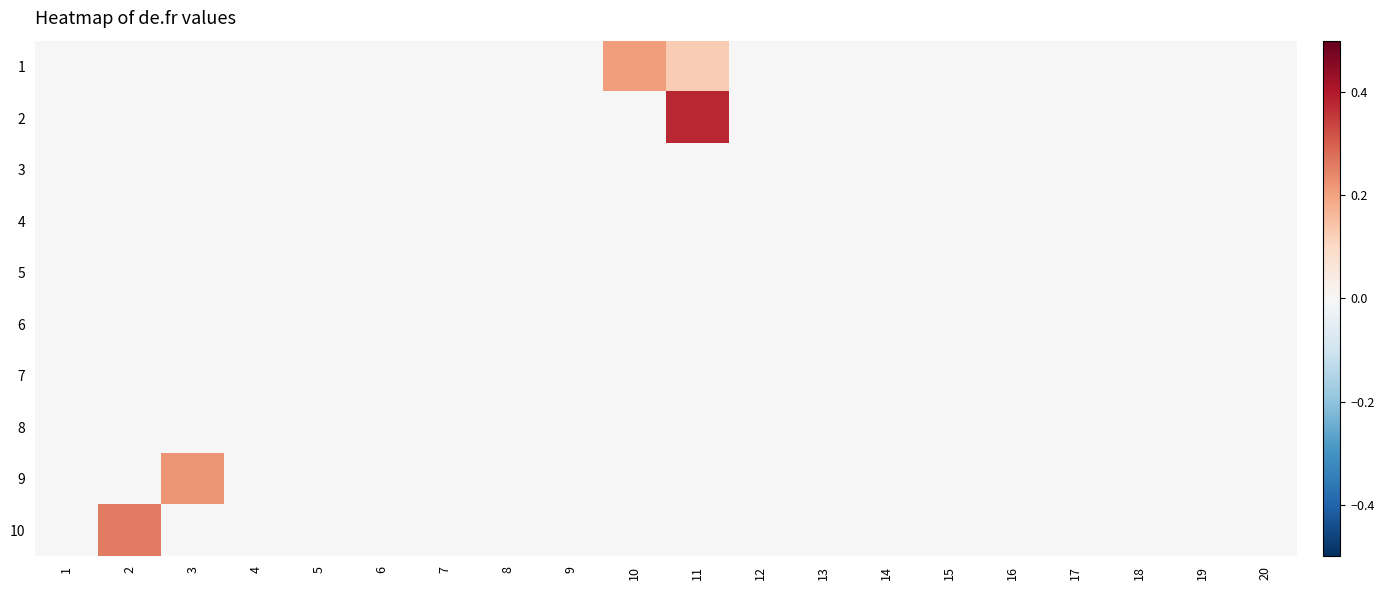

Reading left to right, extract all data points from this chart.

1: 1=0.0	2=0.0	3=0.0	4=0.0	5=0.0	6=0.0	7=0.0	8=0.0	9=0.0	10=0.2	11=0.1	12=0.0	13=0.0	14=0.0	15=0.0	16=0.0	17=0.0	18=0.0	19=0.0	20=0.0
2: 1=0.0	2=0.0	3=0.0	4=0.0	5=0.0	6=0.0	7=0.0	8=0.0	9=0.0	10=0.0	11=0.4	12=0.0	13=0.0	14=0.0	15=0.0	16=0.0	17=0.0	18=0.0	19=0.0	20=0.0
3: 1=0.0	2=0.0	3=0.0	4=0.0	5=0.0	6=0.0	7=0.0	8=0.0	9=0.0	10=0.0	11=0.0	12=0.0	13=0.0	14=0.0	15=0.0	16=0.0	17=0.0	18=0.0	19=0.0	20=0.0
4: 1=0.0	2=0.0	3=0.0	4=0.0	5=0.0	6=0.0	7=0.0	8=0.0	9=0.0	10=0.0	11=0.0	12=0.0	13=0.0	14=0.0	15=0.0	16=0.0	17=0.0	18=0.0	19=0.0	20=0.0
5: 1=0.0	2=0.0	3=0.0	4=0.0	5=0.0	6=0.0	7=0.0	8=0.0	9=0.0	10=0.0	11=0.0	12=0.0	13=0.0	14=0.0	15=0.0	16=0.0	17=0.0	18=0.0	19=0.0	20=0.0
6: 1=0.0	2=0.0	3=0.0	4=0.0	5=0.0	6=0.0	7=0.0	8=0.0	9=0.0	10=0.0	11=0.0	12=0.0	13=0.0	14=0.0	15=0.0	16=0.0	17=0.0	18=0.0	19=0.0	20=0.0
7: 1=0.0	2=0.0	3=0.0	4=0.0	5=0.0	6=0.0	7=0.0	8=0.0	9=0.0	10=0.0	11=0.0	12=0.0	13=0.0	14=0.0	15=0.0	16=0.0	17=0.0	18=0.0	19=0.0	20=0.0
8: 1=0.0	2=0.0	3=0.0	4=0.0	5=0.0	6=0.0	7=0.0	8=0.0	9=0.0	10=0.0	11=0.0	12=0.0	13=0.0	14=0.0	15=0.0	16=0.0	17=0.0	18=0.0	19=0.0	20=0.0
9: 1=0.0	2=0.0	3=0.2	4=0.0	5=0.0	6=0.0	7=0.0	8=0.0	9=0.0	10=0.0	11=0.0	12=0.0	13=0.0	14=0.0	15=0.0	16=0.0	17=0.0	18=0.0	19=0.0	20=0.0
10: 1=0.0	2=0.3	3=0.0	4=0.0	5=0.0	6=0.0	7=0.0	8=0.0	9=0.0	10=0.0	11=0.0	12=0.0	13=0.0	14=0.0	15=0.0	16=0.0	17=0.0	18=0.0	19=0.0	20=0.0